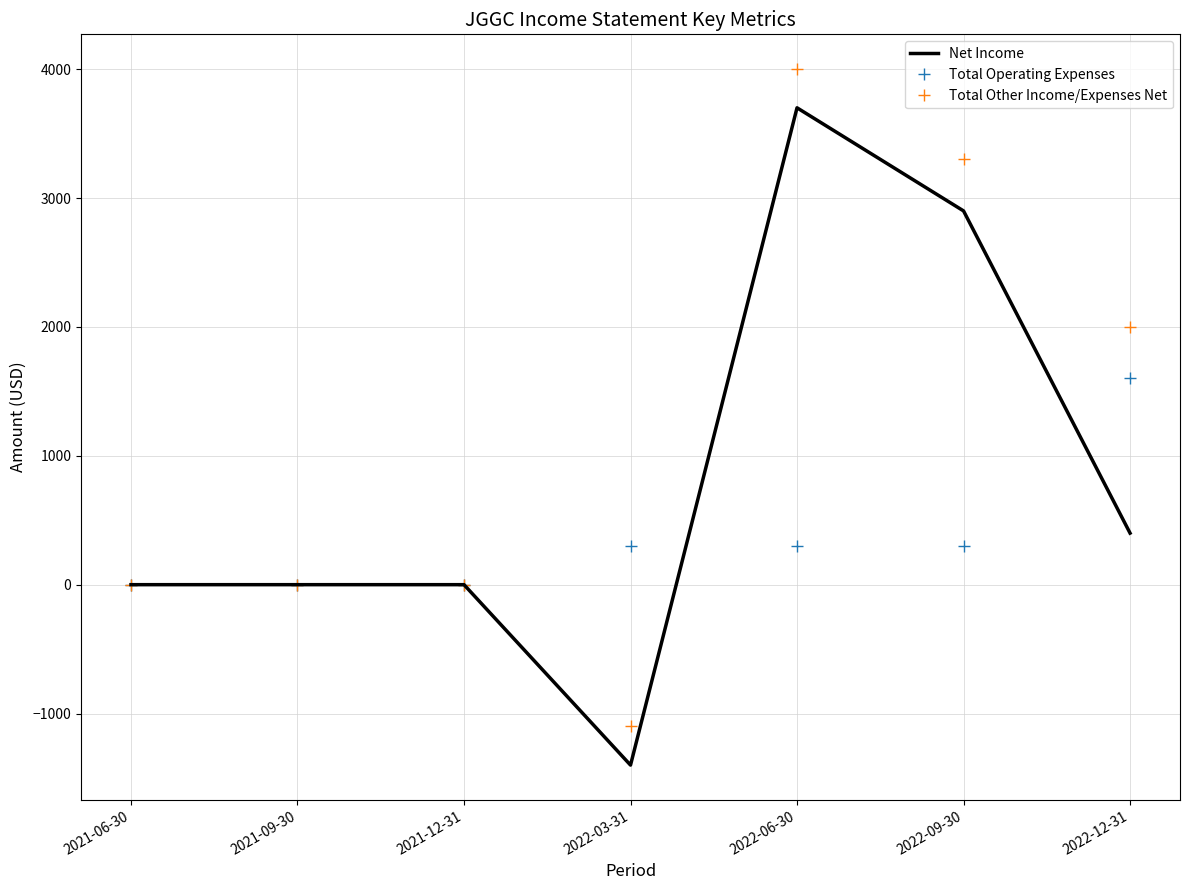

Reading left to right, what are all the values shown in this chart?

Net Income: 2021-06-30=0	2021-09-30=0	2021-12-31=0	2022-03-31=-1400	2022-06-30=3700	2022-09-30=2900	2022-12-31=400
Total Operating Expenses: 2021-06-30=0	2021-09-30=0	2021-12-31=0	2022-03-31=300	2022-06-30=300	2022-09-30=300	2022-12-31=1600
Total Other Income/Expenses Net: 2021-06-30=0	2021-09-30=0	2021-12-31=0	2022-03-31=-1100	2022-06-30=4000	2022-09-30=3300	2022-12-31=2000